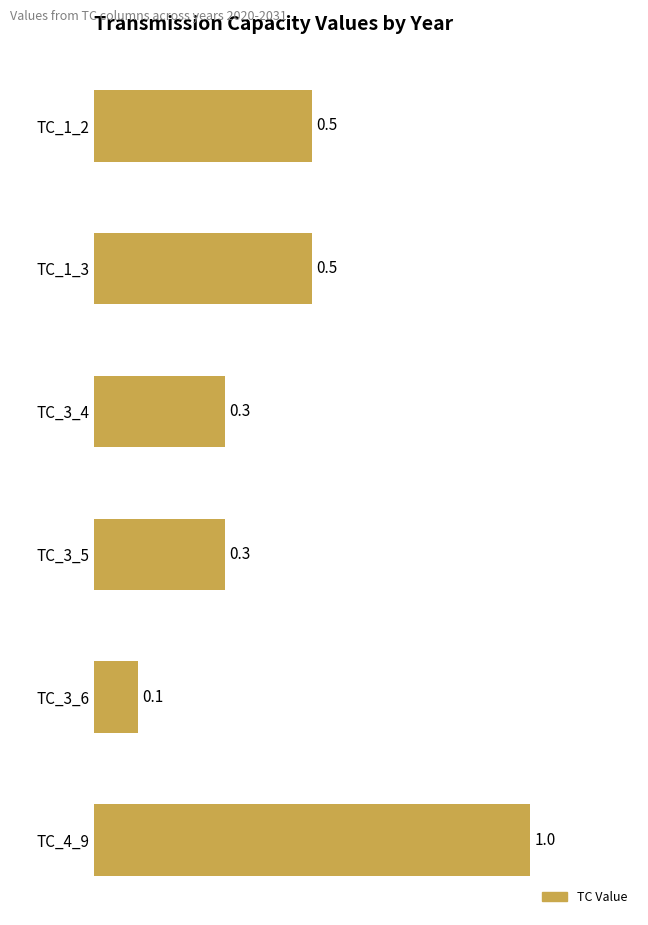

What is the sum of all values?

2.7